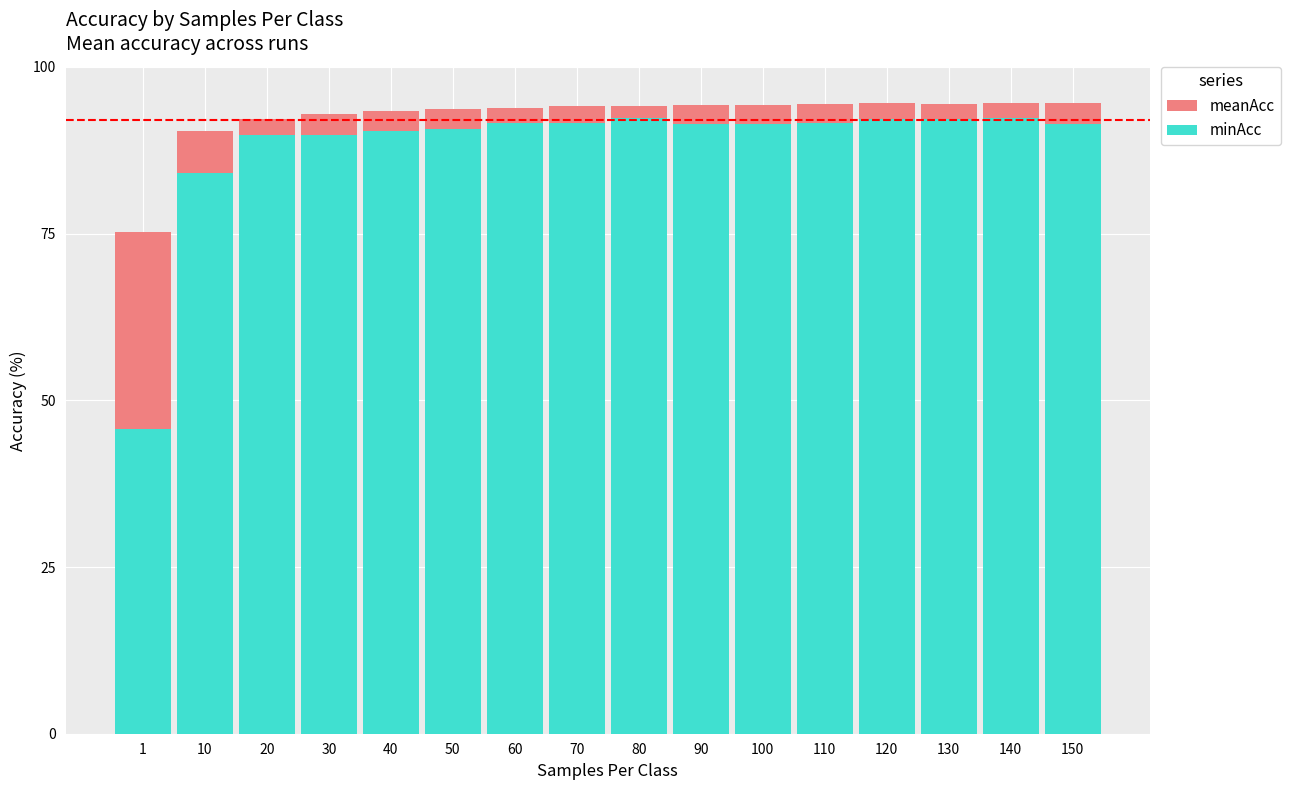

At which category does the chart reach its minimum across all series?

1